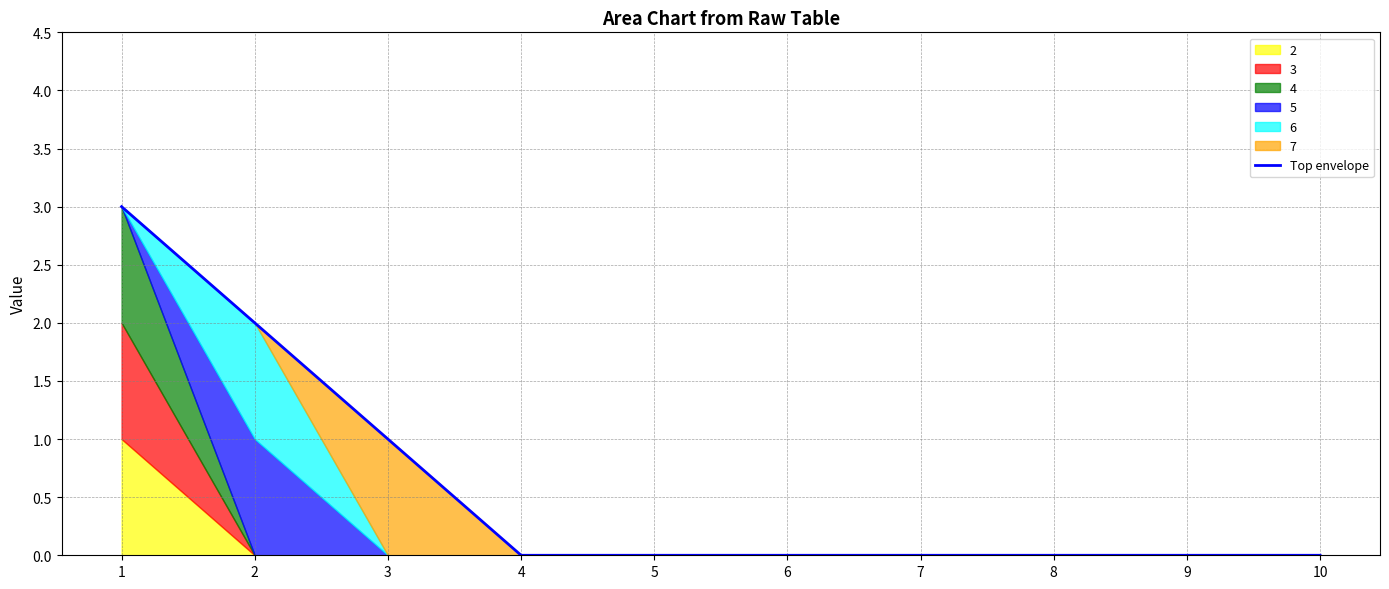

What is the difference between the maximum and minimum values?

3